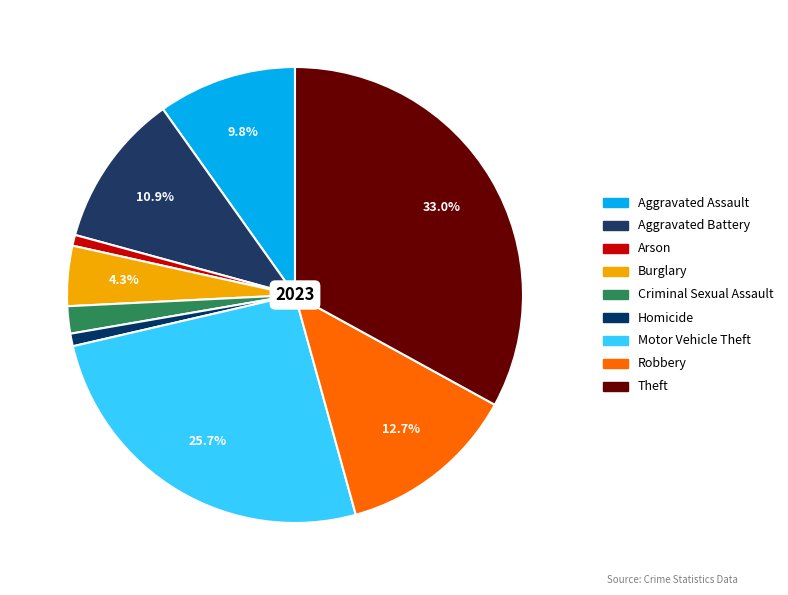

To the nearest percent, what is the combined percentage of Aggravated Assault and Motor Vehicle Theft?

36%